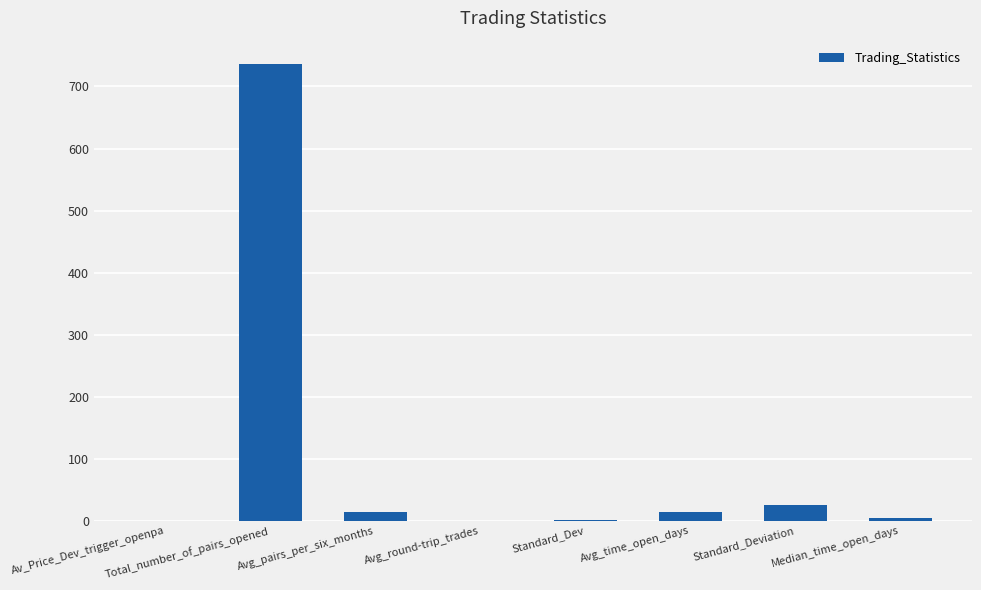

Which label corresponds to the largest value in the chart?

Total_number_of_pairs_opened